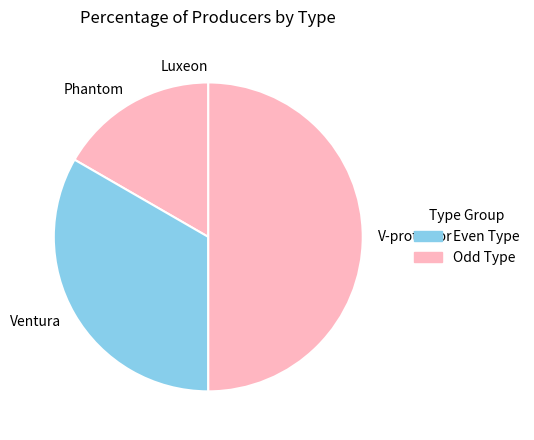

Is Ventura the majority of the pie?

No